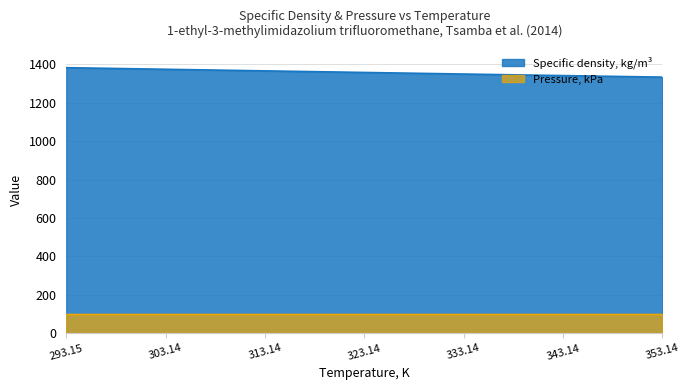

The chart shows a value of 1374.6 at 303.14. True or false?

True